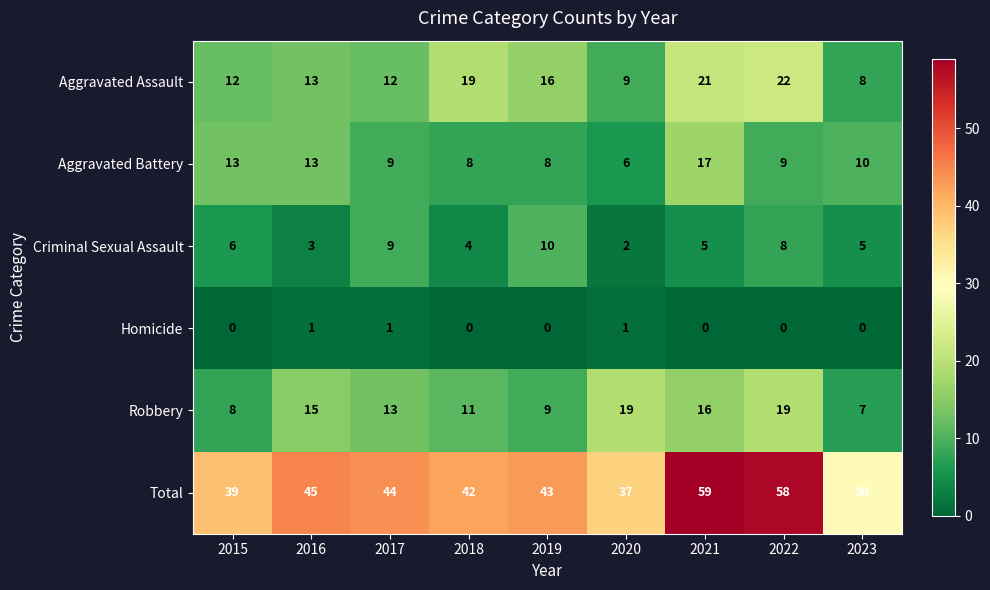

What is the difference between the Robbery values at 2021 and 2019?

7